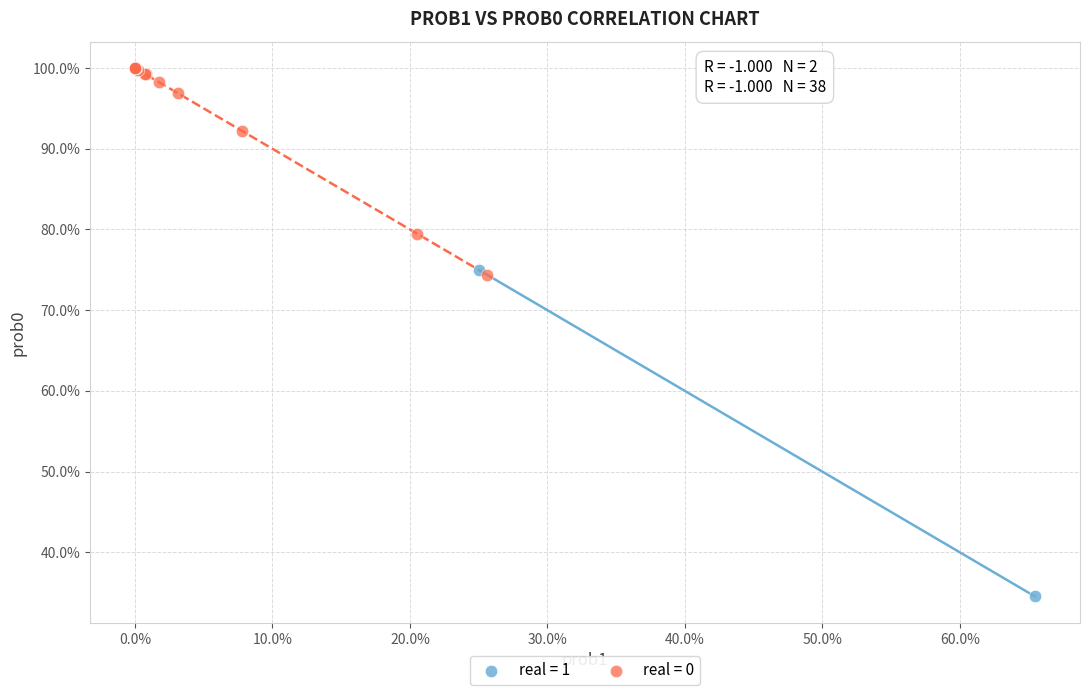

Which series reaches the minimum Y coordinate?

real = 1